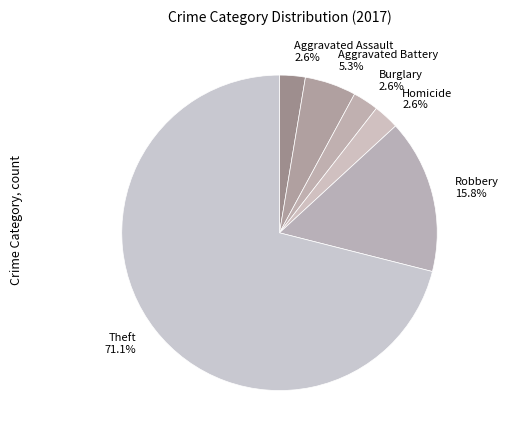

Is Burglary the majority of the pie?

No